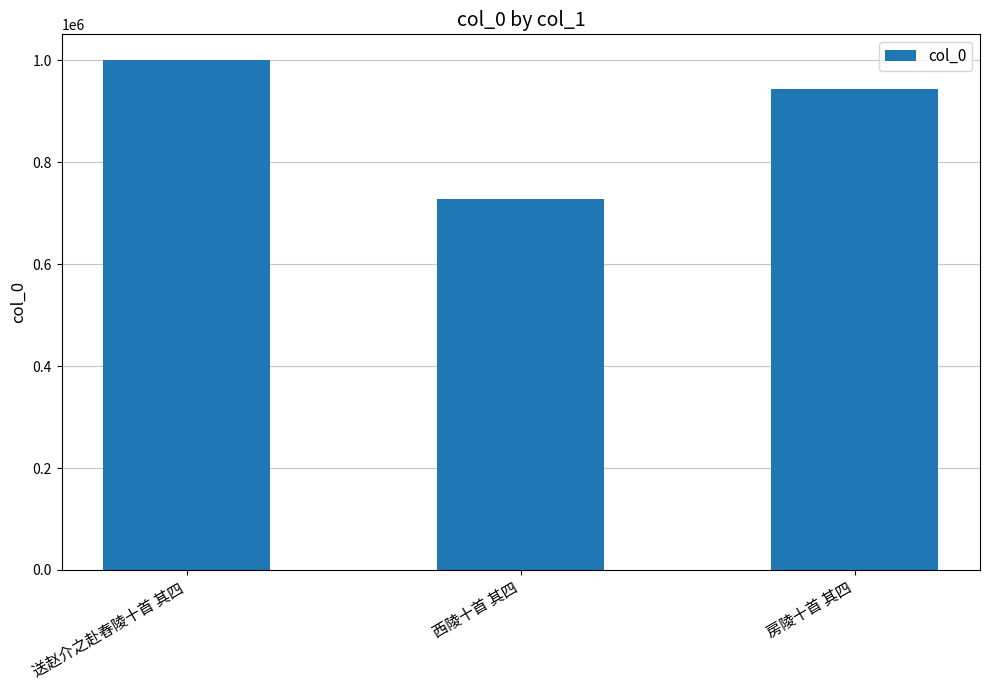

Does the chart contain any negative values?

No